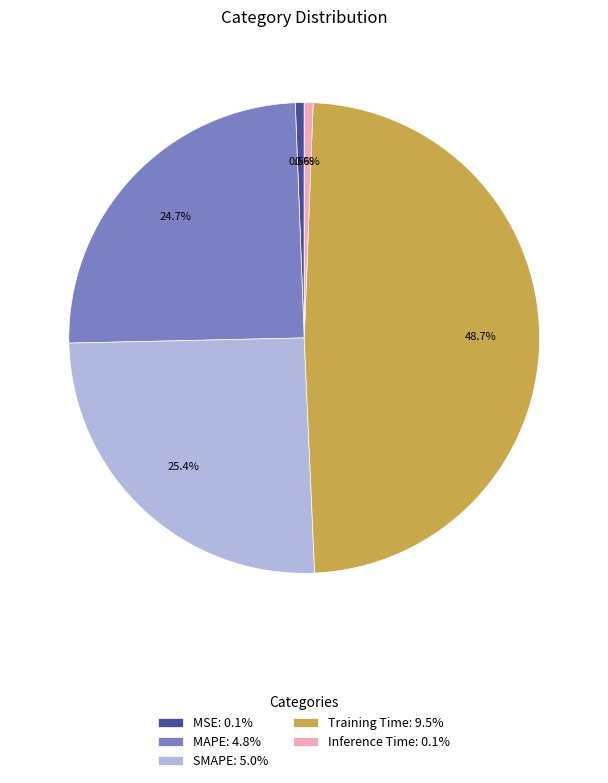

Combined, what portion of the pie is MAPE: 4.8% and Training Time: 9.5%?

73.4%